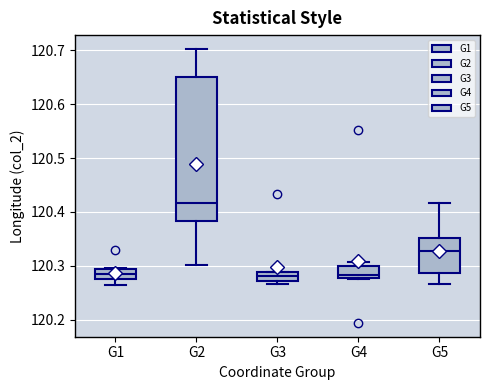

Reading left to right, transcribe this box plot: for each box, give where its median line is, the range the box spans, and where its two whiskers end, as read against the y-axis. The values are not printed on the chart, so give them approximately, as read against the axis.

G1: median 120.28 (inside the box), box 120.28 to 120.29, whiskers 120.26 to 120.30
G2: median 120.42, box 120.38 to 120.65, whiskers 120.30 to 120.70
G3: median 120.28, box 120.27 to 120.29, whiskers 120.27 (just below the box's lower edge) to 120.29
G4: median 120.28 (just above the box's lower edge), box 120.28 to 120.30, whiskers 120.28 to 120.31
G5: median 120.33, box 120.29 to 120.35, whiskers 120.27 to 120.42